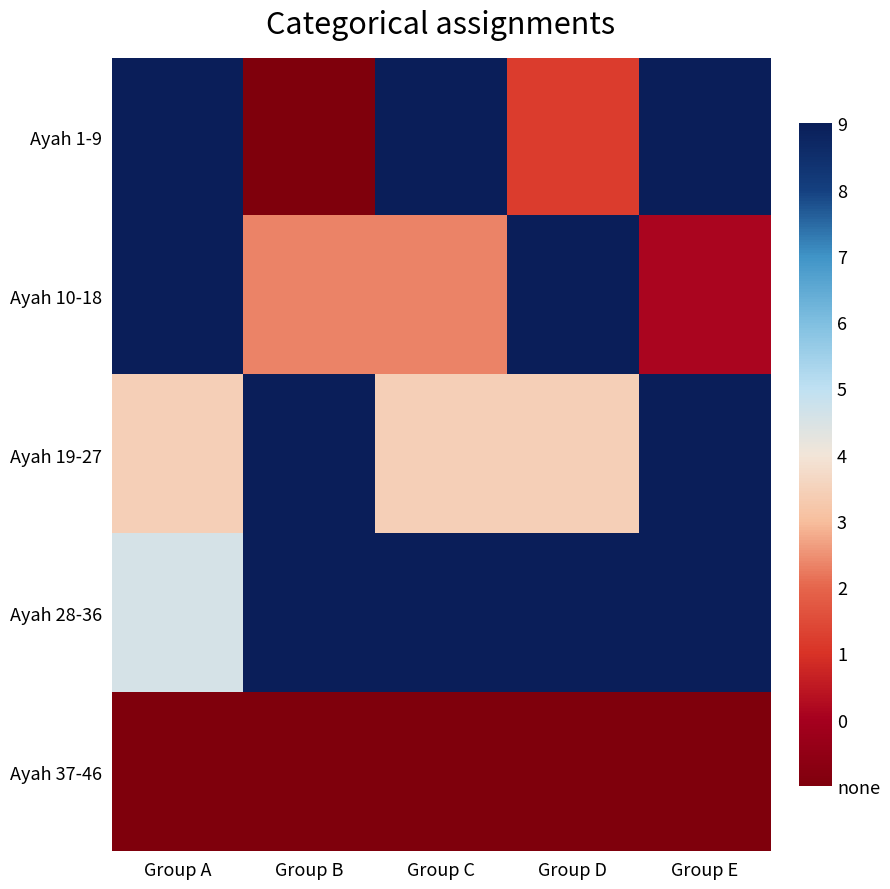

What is the spread (max minus min) of values at Group C?

9